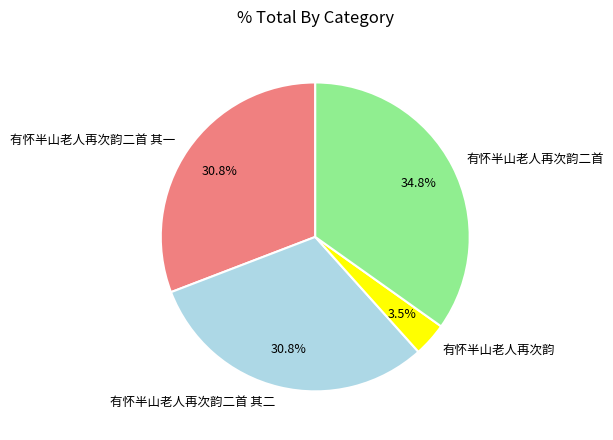

Count the number of slices in the pie.

4